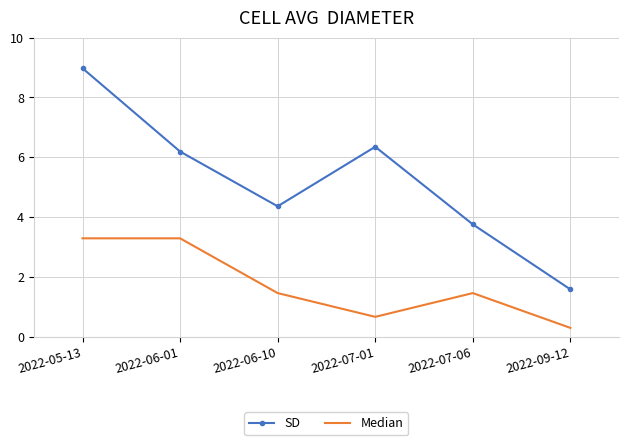

What is the lowest value of the Median series?

0.3